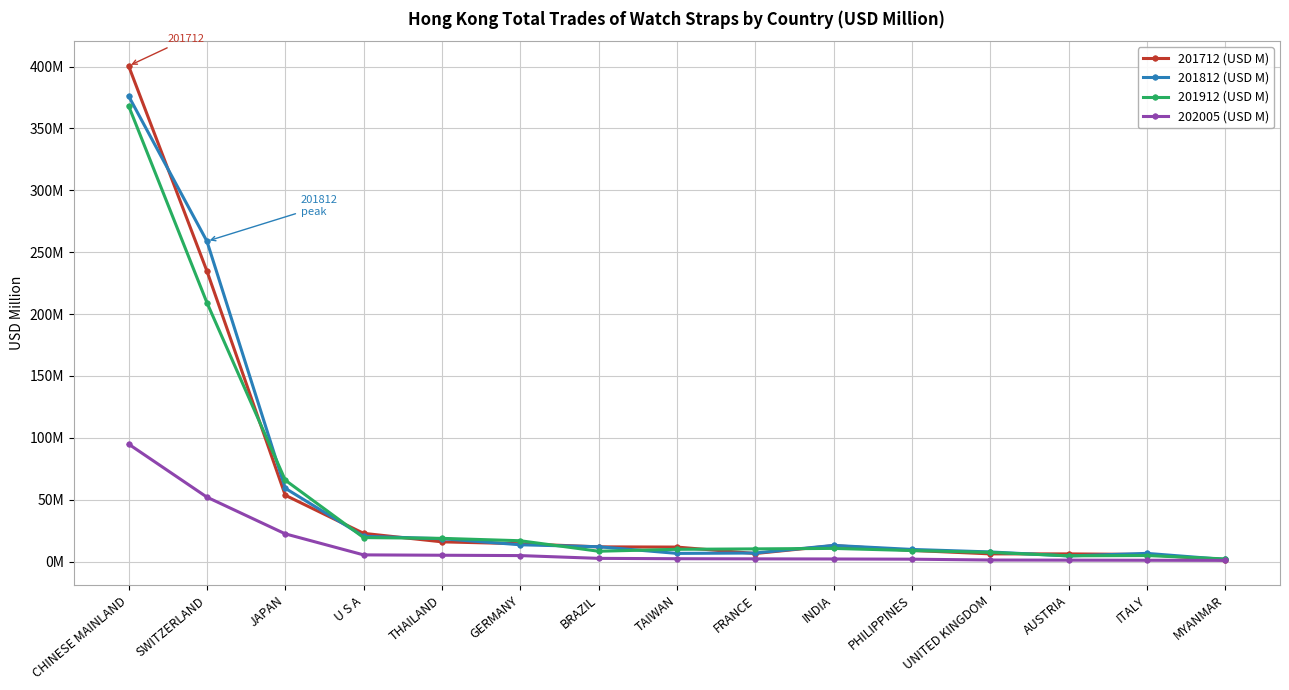

In 201812 (USD M), how many points are higher than both neighbors (excluding endpoints)?

2